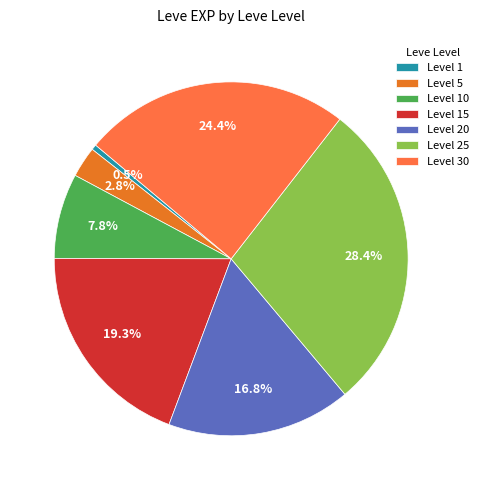

Is there a majority slice in this chart?

No